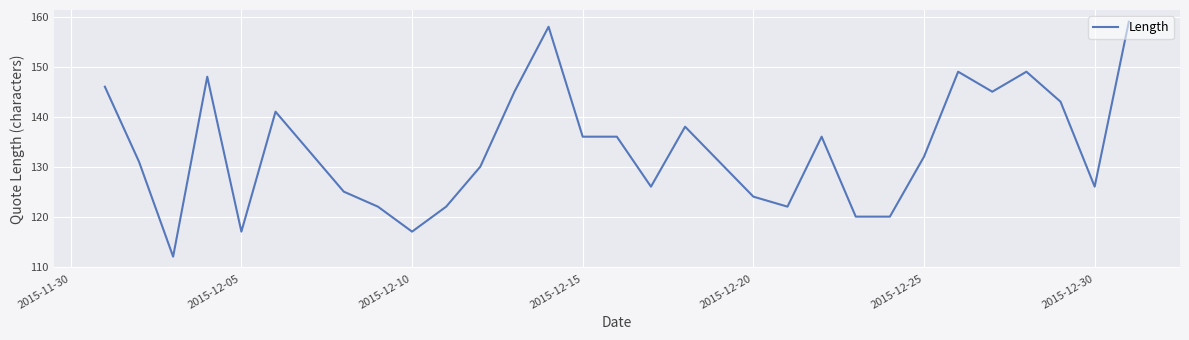

What is the difference between the maximum and minimum values?

47